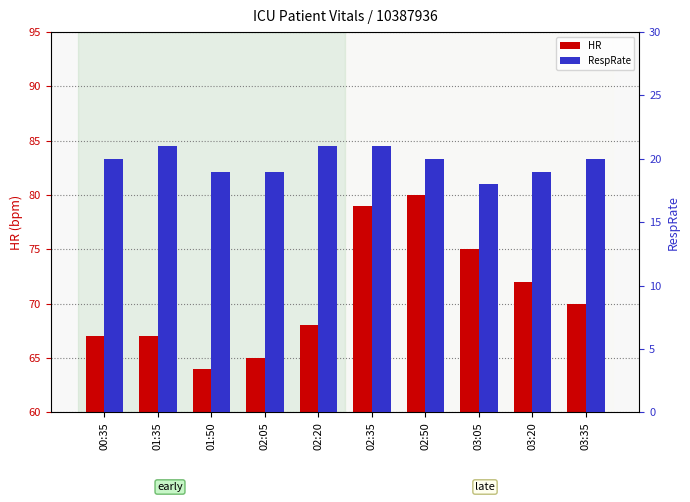

Which category has the highest value across all series?

02:50